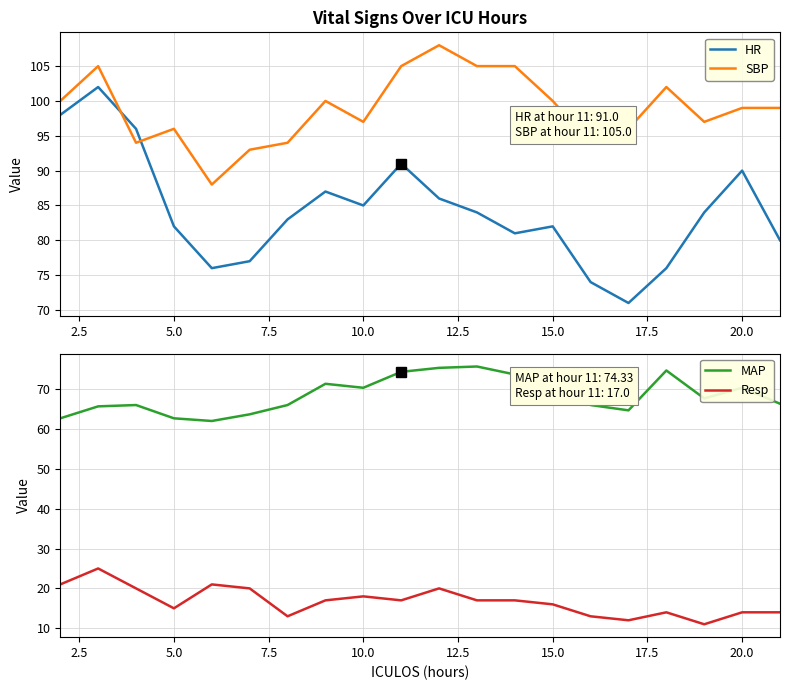

Is it true that Resp equals 4.1 at 20.0?

False